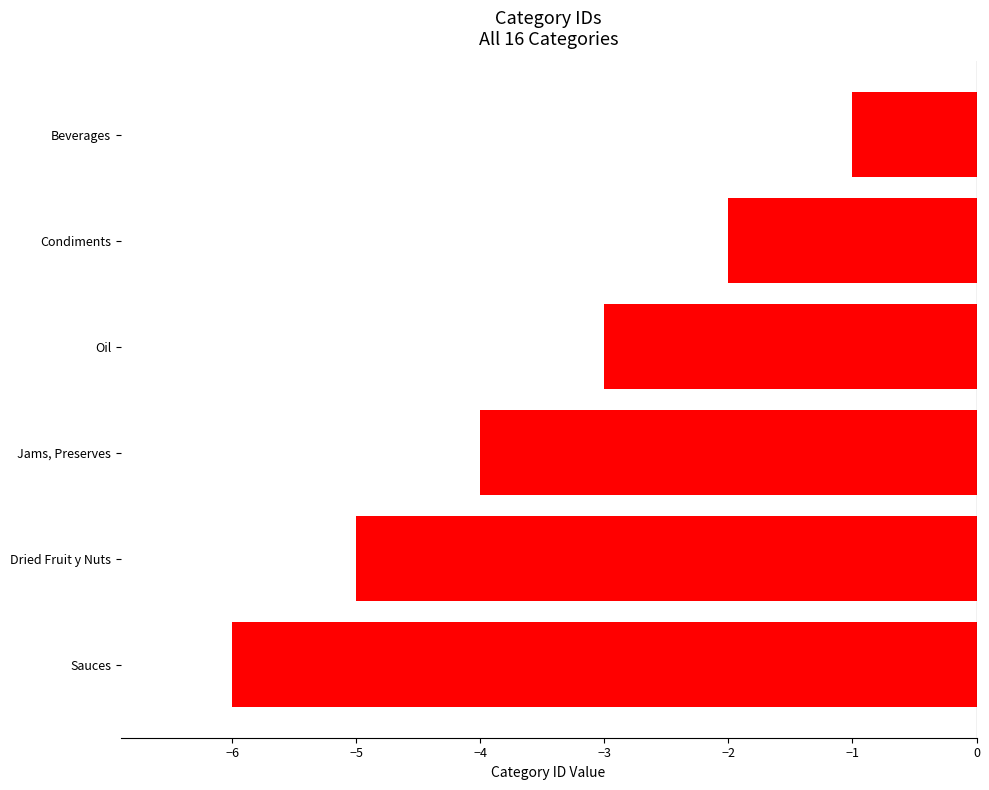

At which category does the chart reach its minimum across all series?

Sauces